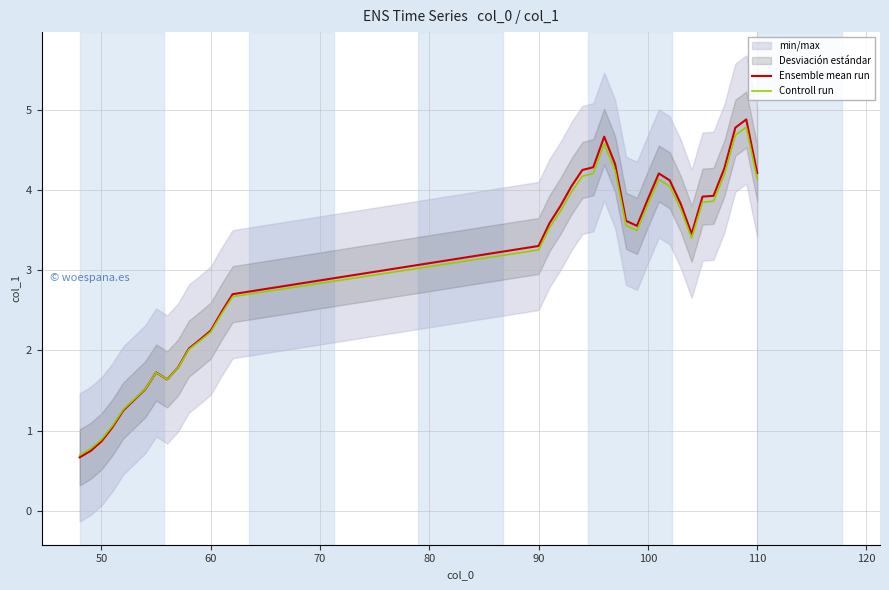

What is the difference between the maximum and second lowest values in the Controll run series?

4.0